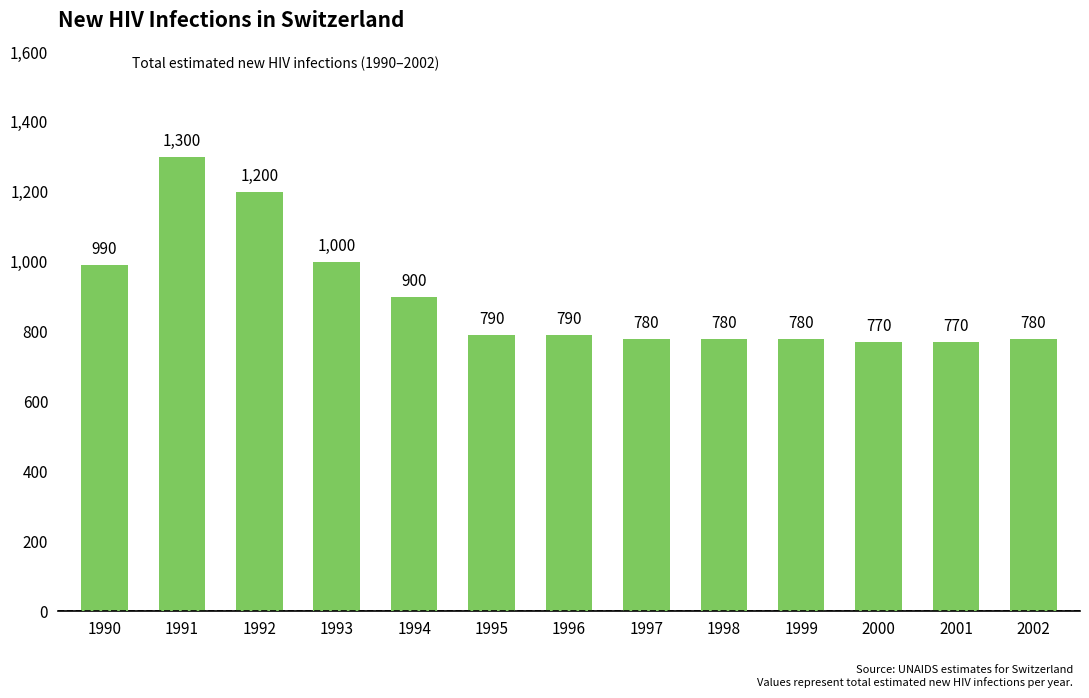

What is the difference between the maximum and minimum values?

530